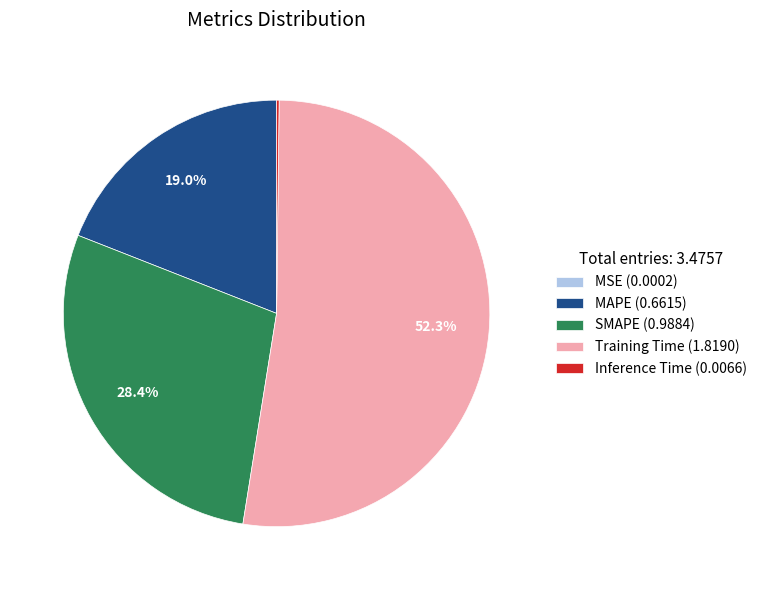

To the nearest percent, what is the average slice percentage?

20%